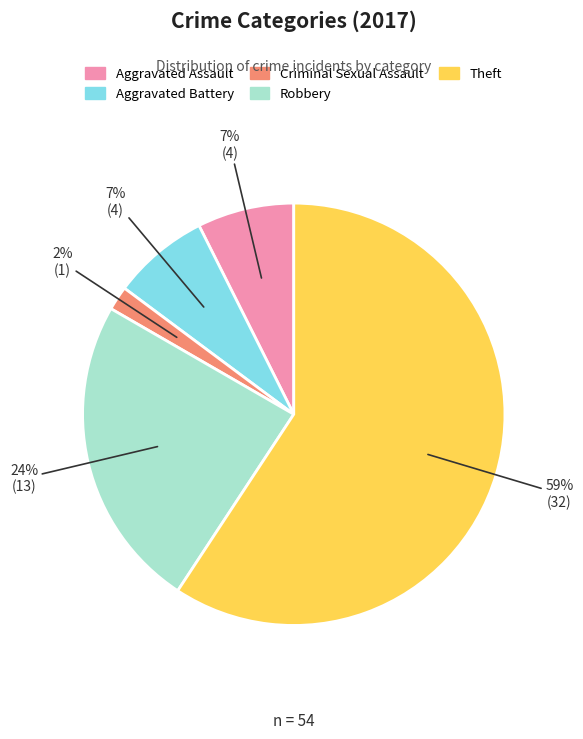

Do Aggravated Assault and Aggravated Battery together represent more than half of the pie?

No